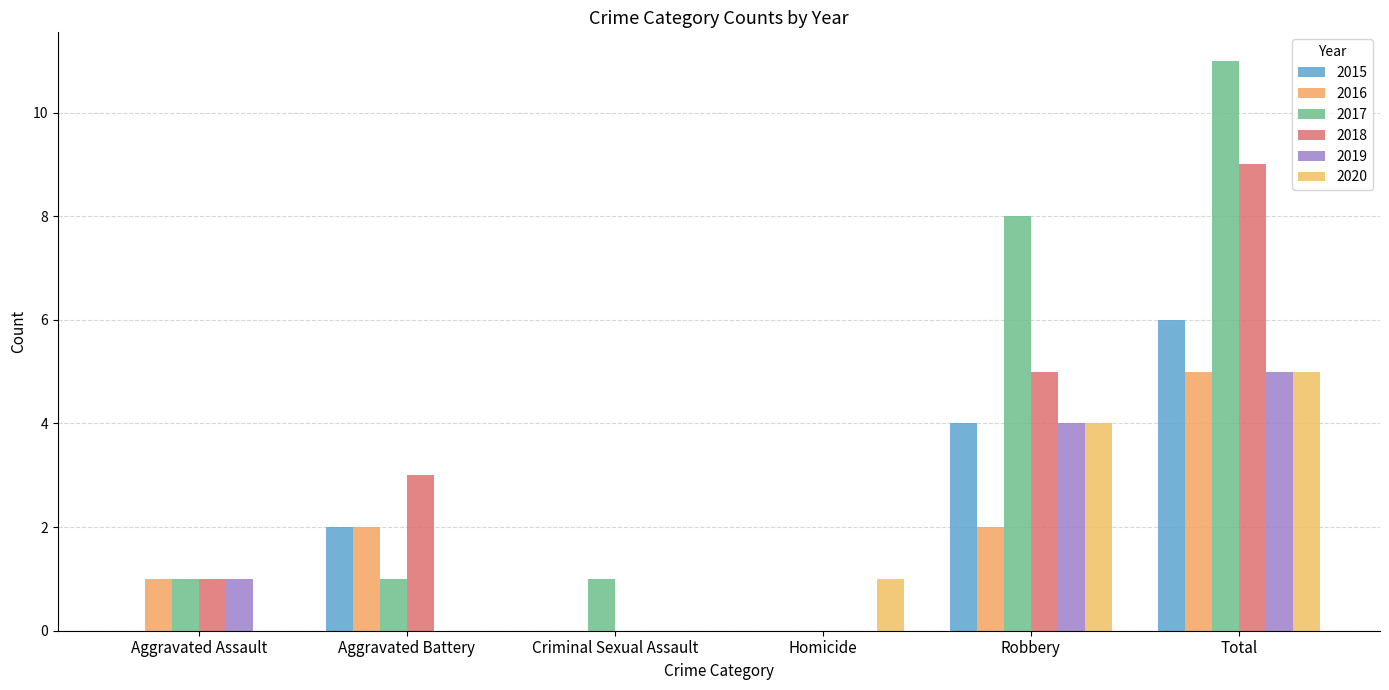

Between Robbery and Total, which series saw the biggest shift?

2018